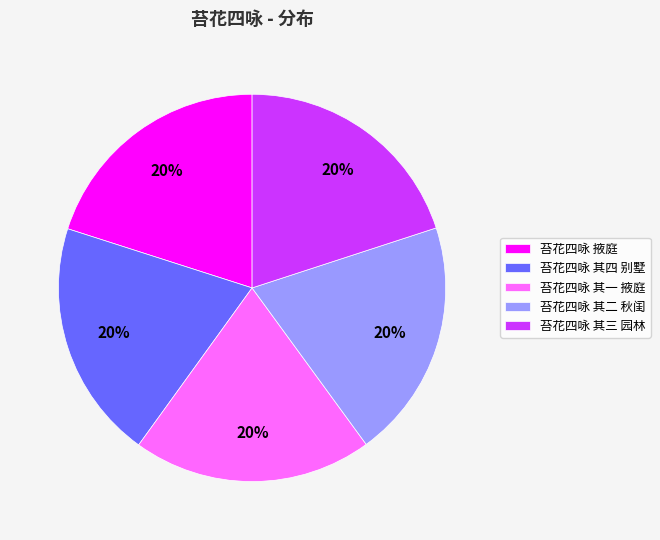

Approximately how many times larger is the value at 苔花四咏 掖庭 compared to 苔花四咏 其二 秋闺?

1.0